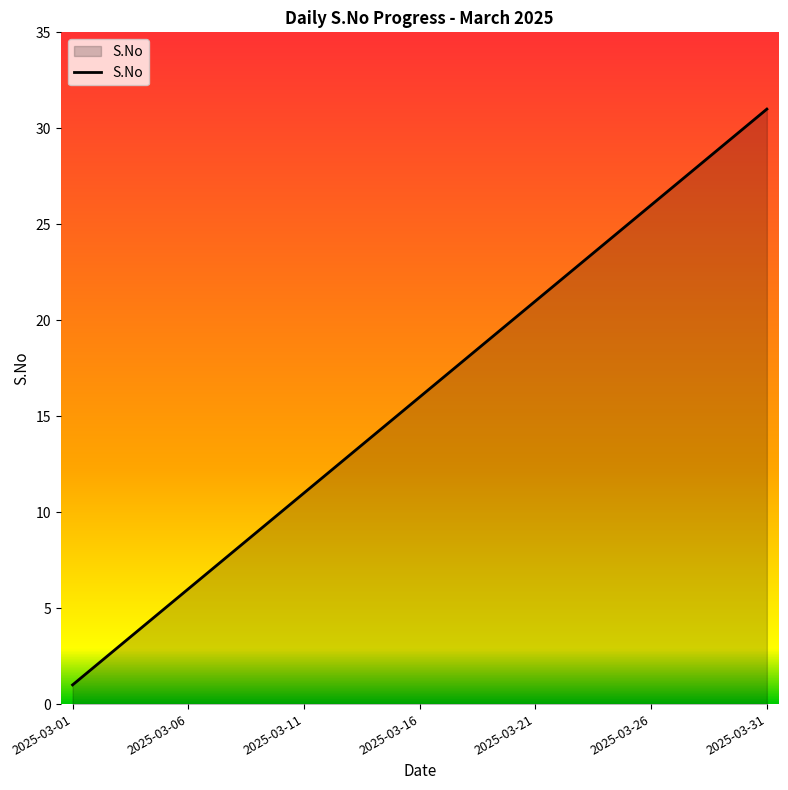

What is the maximum value shown in the chart?

31